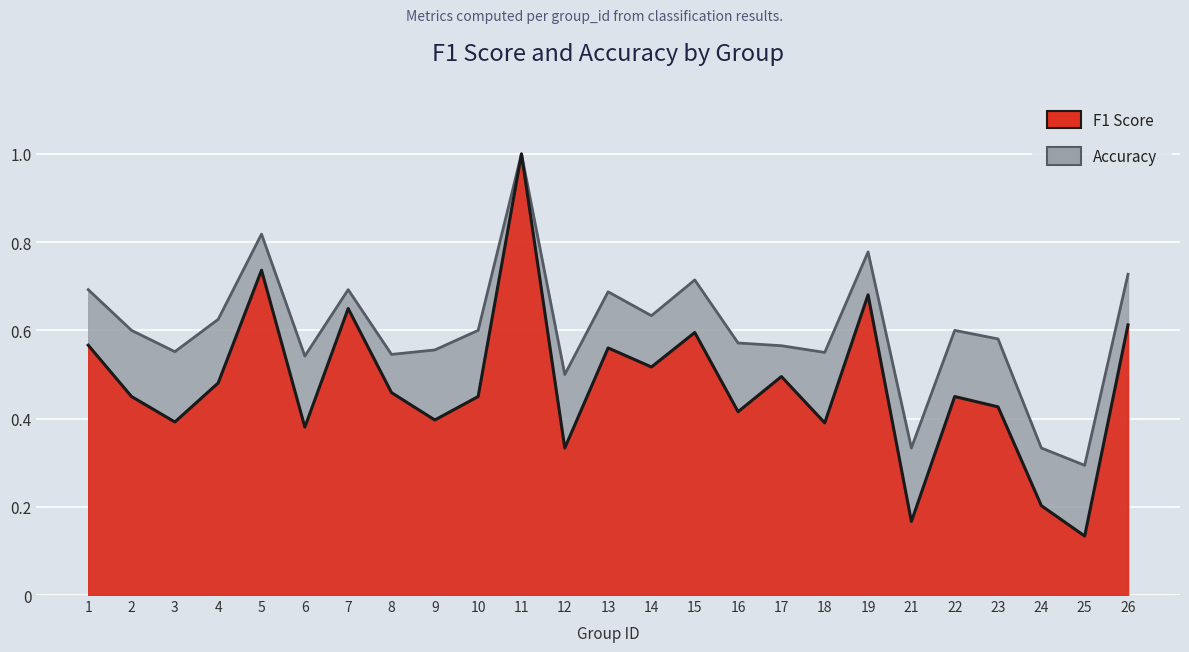

What are all the series names shown in the legend?

f1, accuracy